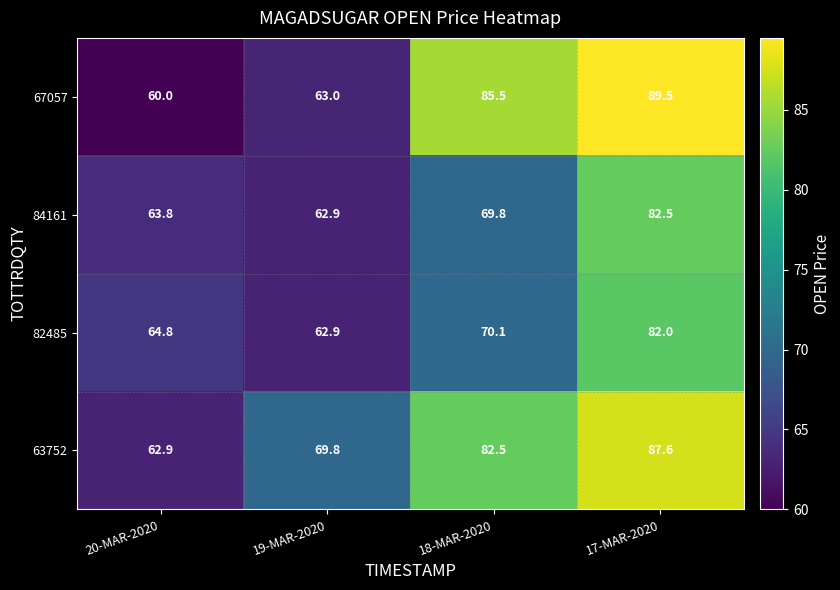

How many data points does each series have?

4